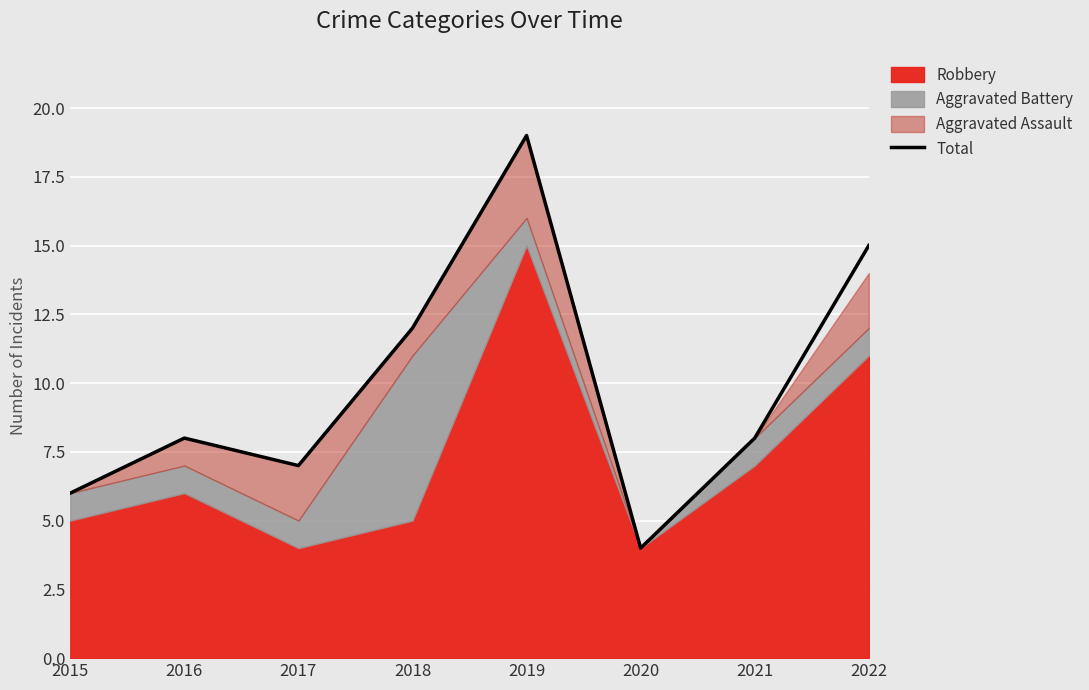

What is the difference between the maximum and second lowest values?

13